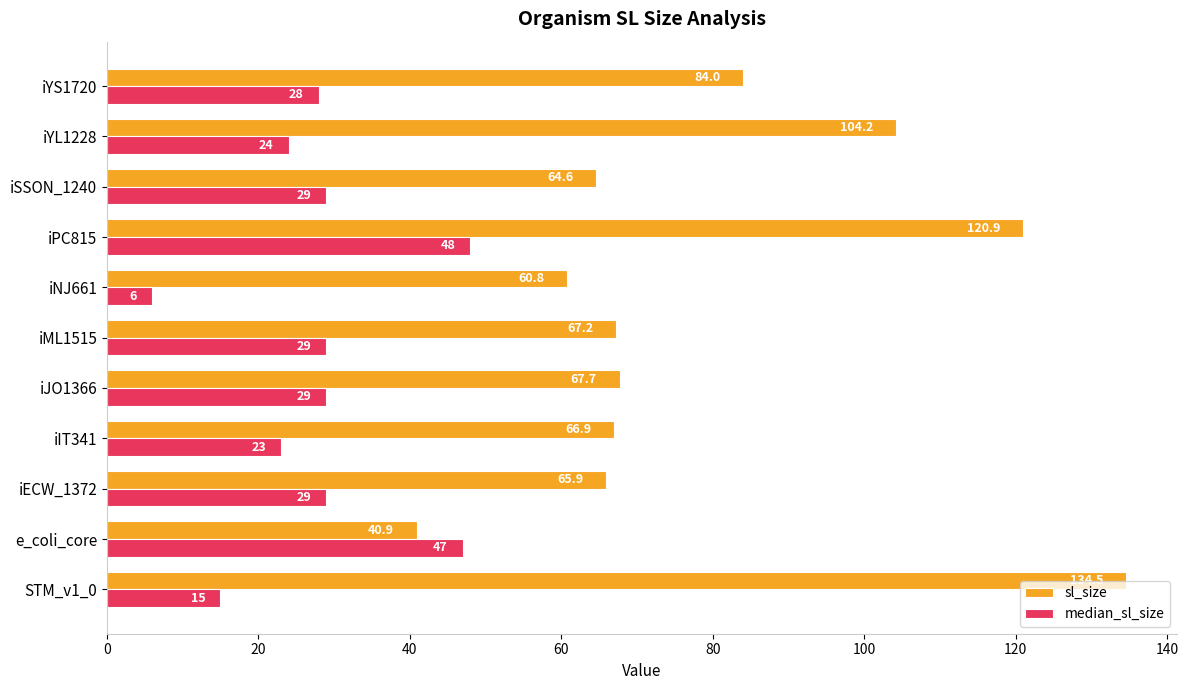

Where is median_sl_size nearest to the value 27?

iYS1720